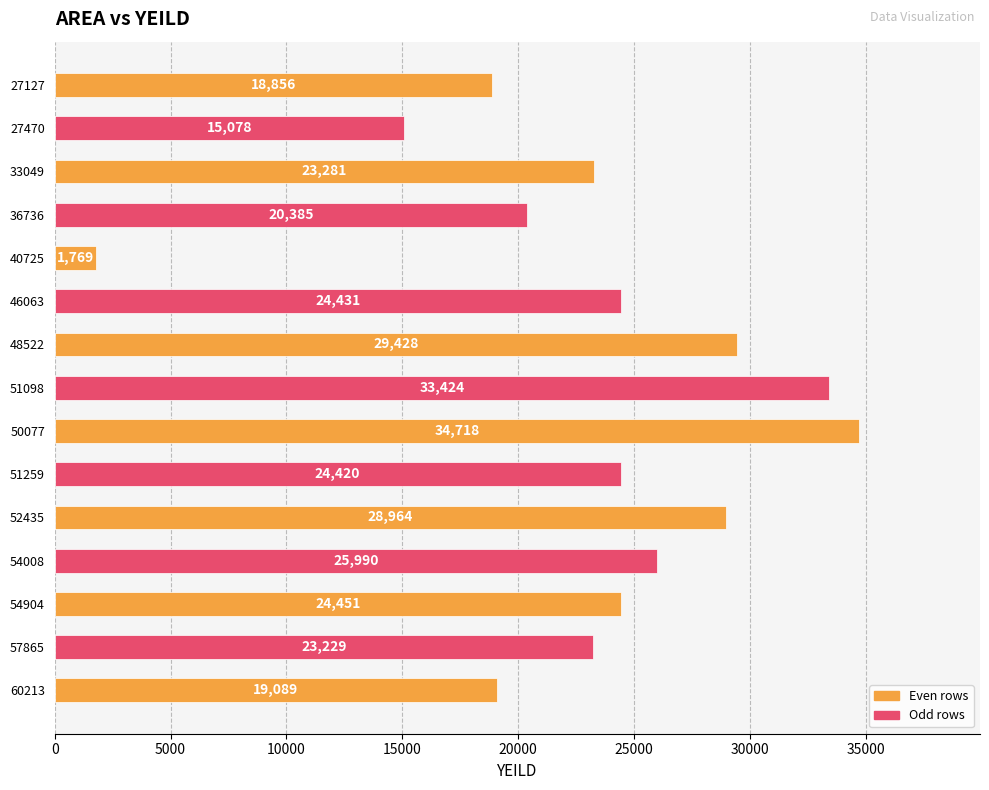

List the labels in order of value, smallest first.

40725, 27470, 27127, 60213, 36736, 57865, 33049, 51259, 46063, 54904, 54008, 52435, 48522, 51098, 50077